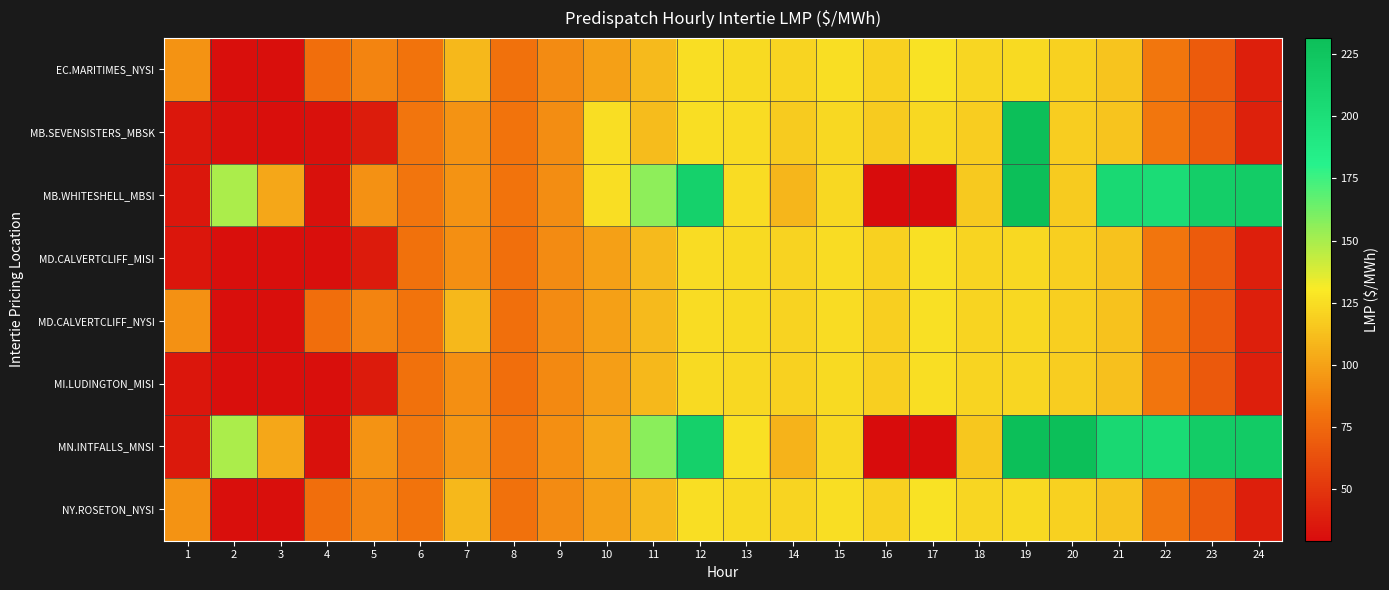

Reading left to right, list all the values displayed in this chart.

EC.MARITIMES_NYSI: 1=93.3	2=31.6	3=31.3	4=78.2	5=87.6	6=79.9	7=109.3	8=79.2	9=90.8	10=99.5	11=110.5	12=125.2	13=124.0	14=121.7	15=125.0	16=119.5	17=126.5	18=122.2	19=123.3	20=119.7	21=114.3	22=81.6	23=68.5	24=39.5
MB.SEVENSISTERS_MBSK: 1=35.4	2=31.6	3=31.5	4=31.9	5=37.5	6=81.1	7=94.0	8=80.4	9=91.1	10=125.5	11=111.0	12=125.1	13=124.4	14=117.7	15=123.1	16=117.2	17=123.1	18=118.5	19=300.1	20=117.8	21=113.9	22=82.2	23=68.9	24=39.6
MB.WHITESHELL_MBSI: 1=35.4	2=148.8	3=102.0	4=31.9	5=93.0	6=81.1	7=94.0	8=80.4	9=91.1	10=125.5	11=155.8	12=213.2	13=124.4	14=108.5	15=123.1	16=14.1	17=20.5	18=116.7	19=300.1	20=117.7	21=204.8	22=202.2	23=216.4	24=218.6
MD.CALVERTCLIFF_MISI: 1=34.1	2=31.5	3=31.2	4=31.5	5=37.0	6=79.5	7=92.3	8=78.7	9=90.2	10=98.9	11=110.1	12=124.2	13=123.4	14=120.8	15=124.2	16=119.7	17=125.9	18=121.6	19=122.8	20=119.0	21=113.7	22=81.2	23=68.2	24=39.4
MD.CALVERTCLIFF_NYSI: 1=93.2	2=31.5	3=31.2	4=78.2	5=87.7	6=80.0	7=109.2	8=78.7	9=90.2	10=98.9	11=110.1	12=124.2	13=123.3	14=120.7	15=124.2	16=118.6	17=125.9	18=121.6	19=122.8	20=119.0	21=113.7	22=81.2	23=68.2	24=39.4
MI.LUDINGTON_MISI: 1=34.0	2=31.3	3=31.1	4=31.5	5=37.1	6=79.5	7=92.1	8=78.0	9=89.3	10=98.1	11=109.6	12=123.3	13=122.5	14=119.9	15=123.4	16=119.0	17=125.4	18=121.1	19=122.3	20=118.3	21=112.9	22=80.8	23=67.8	24=39.2
MN.INTFALLS_MNSI: 1=36.2	2=149.0	3=102.2	4=32.0	5=93.3	6=82.5	7=95.4	8=81.9	9=91.8	10=102.6	11=157.1	12=214.5	13=125.7	14=107.3	15=122.9	16=13.7	17=19.7	18=115.7	19=288.0	20=800.1	21=206.0	22=203.7	23=217.6	24=219.2
NY.ROSETON_NYSI: 1=93.3	2=31.6	3=31.3	4=78.2	5=87.6	6=79.9	7=109.3	8=79.2	9=90.8	10=99.5	11=110.5	12=125.2	13=124.0	14=121.7	15=125.0	16=119.5	17=126.5	18=122.2	19=123.3	20=119.7	21=114.3	22=81.6	23=68.5	24=39.5